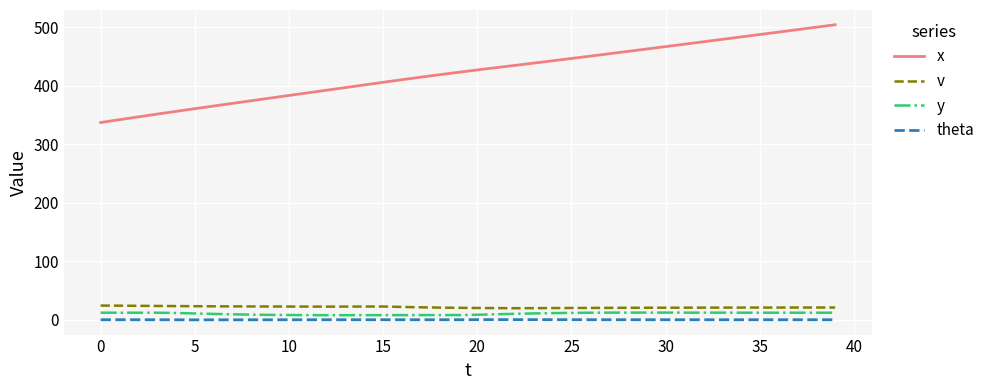

Which series has the widest spread of values?

x